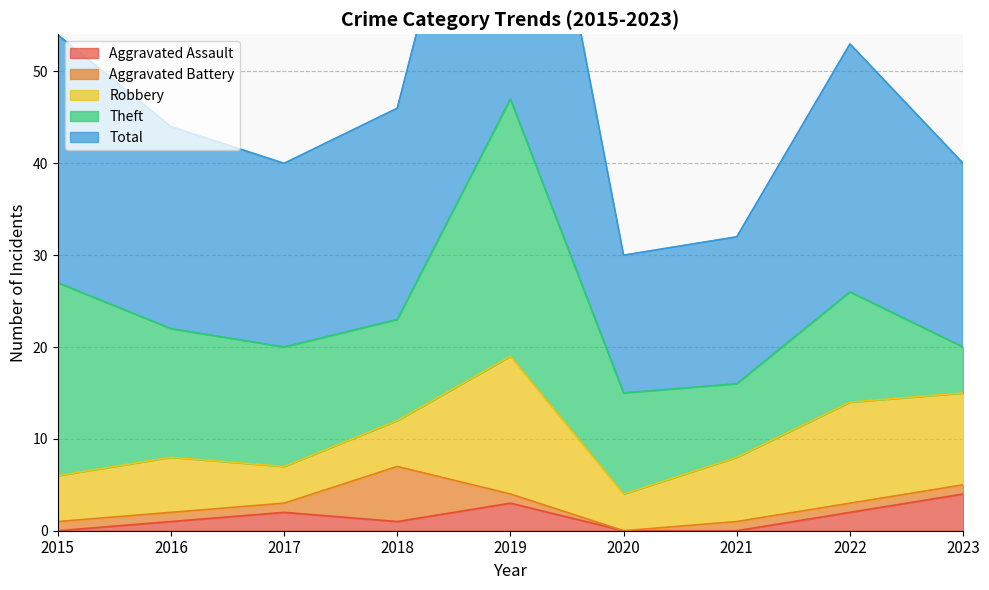

At which category does the chart reach its peak across all series?

2019